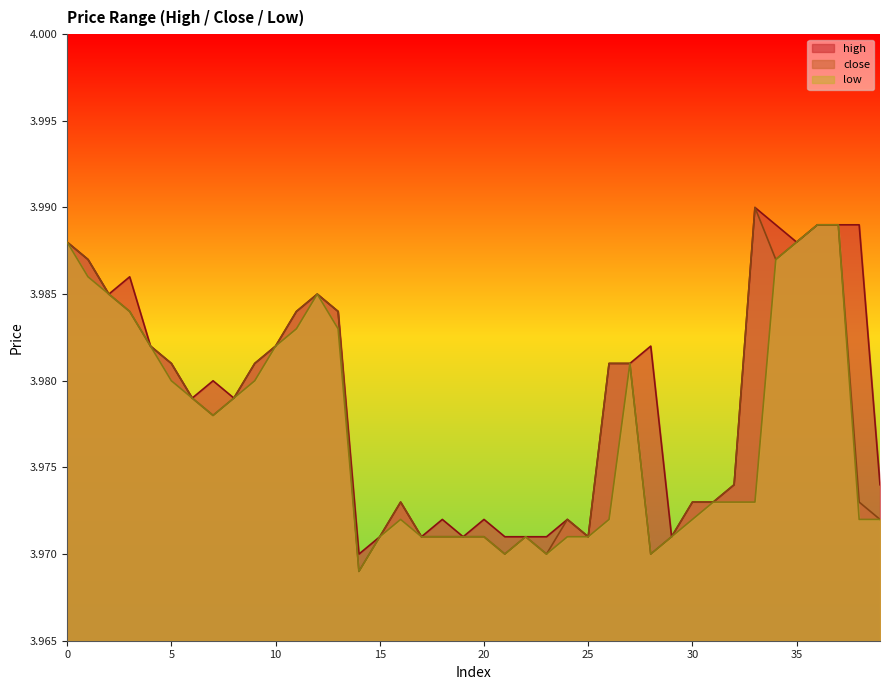

How many distinct data groups are displayed?

3